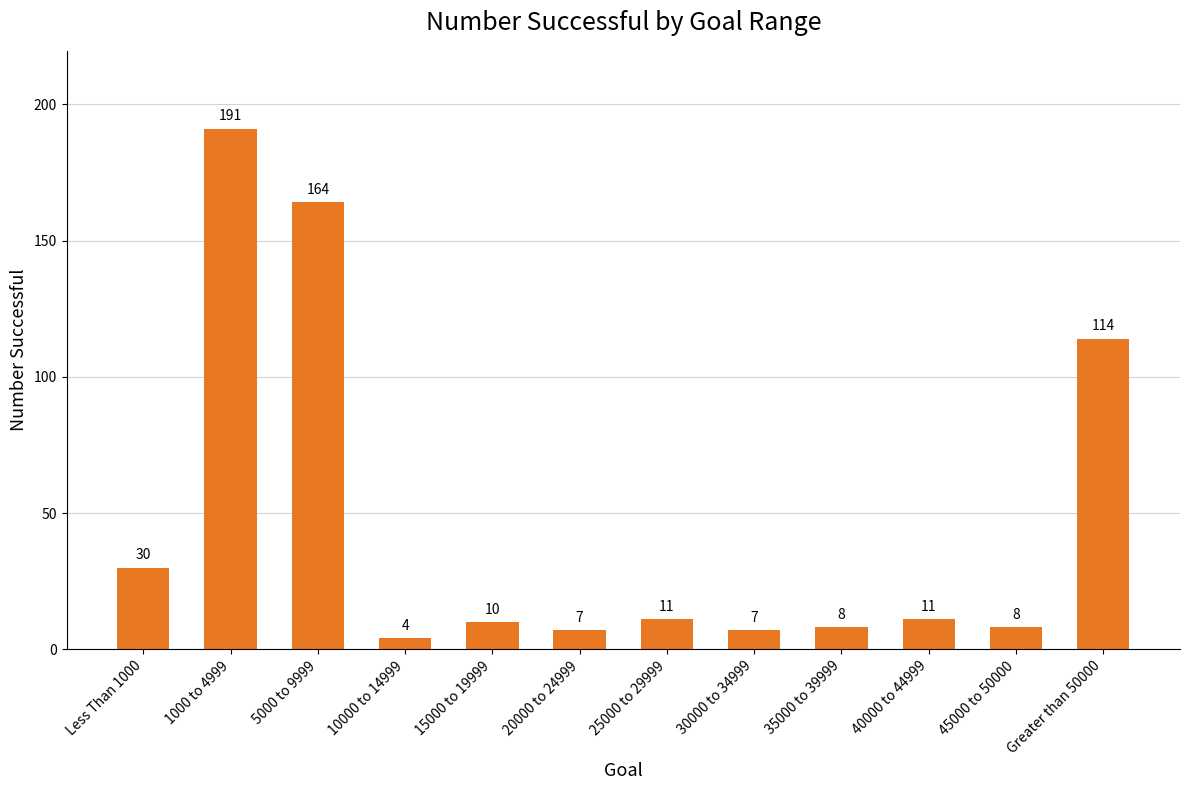

What is the minimum value shown in the chart?

4